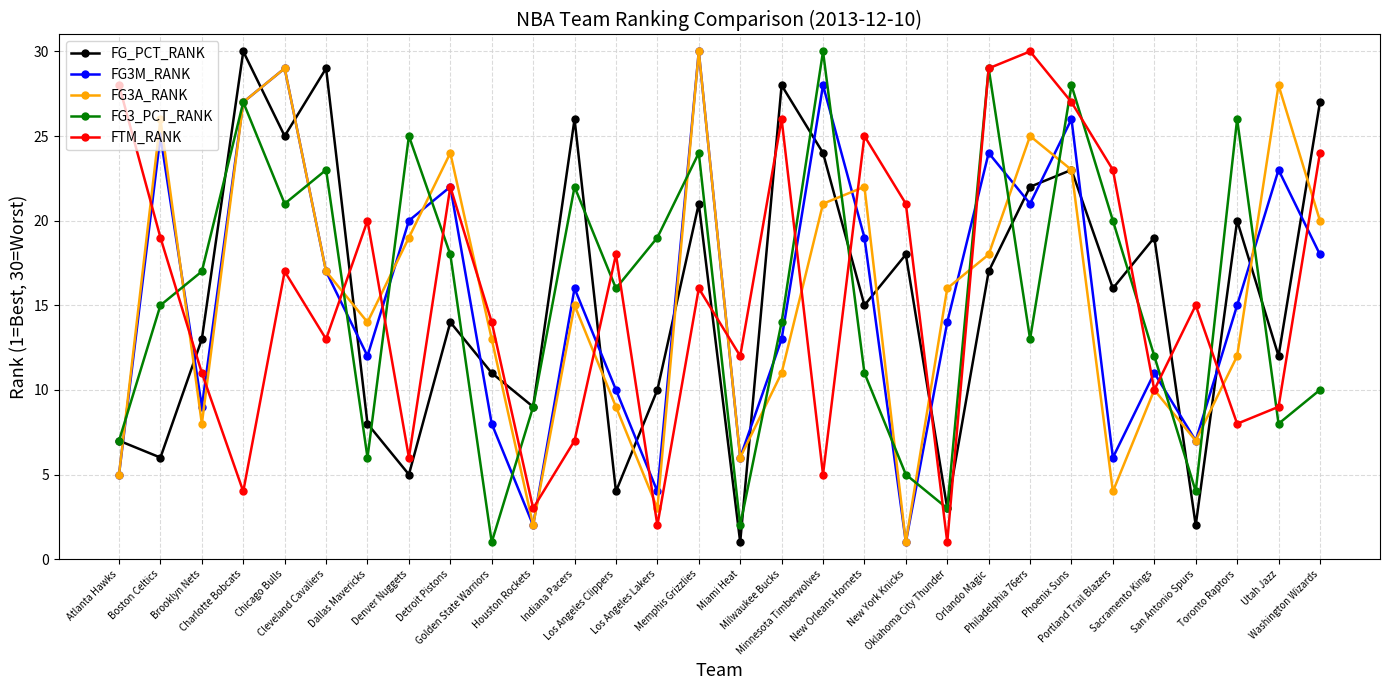

True or false: FG3M_RANK and FG3A_RANK intersect in this chart.

True